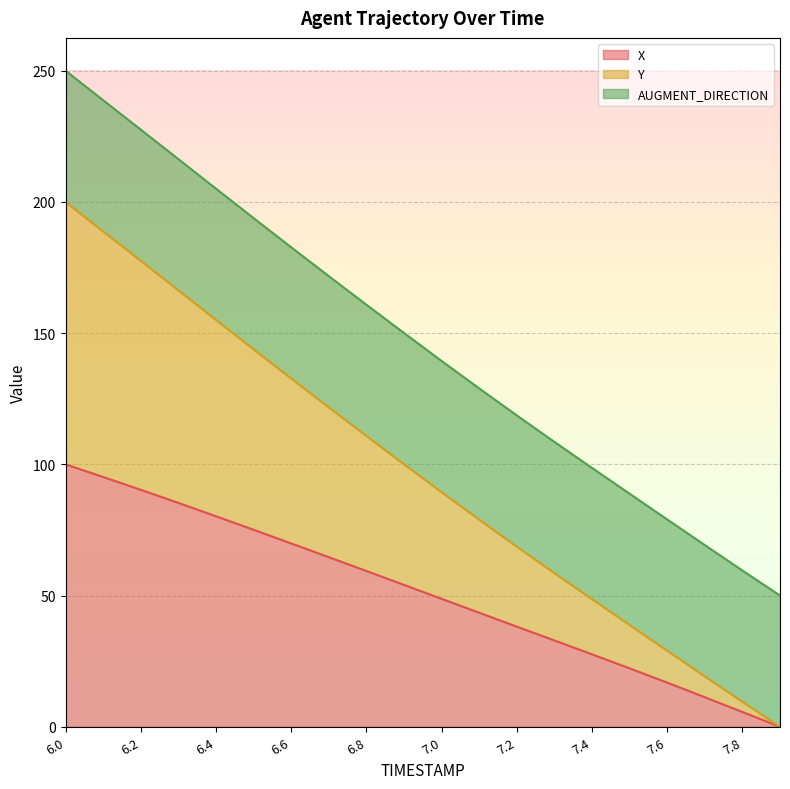

What is the total value across all series at 6.6?

182.7